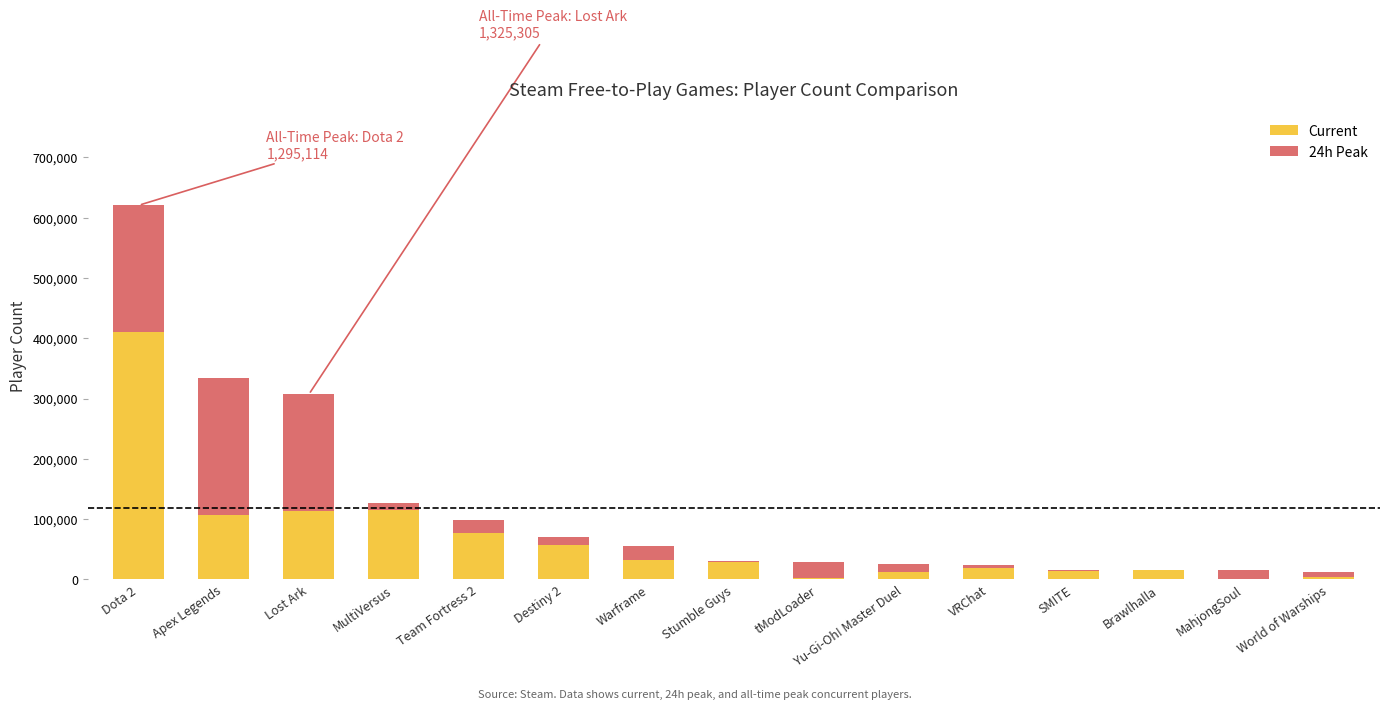

At which category is the sum across all series the highest?

Dota 2